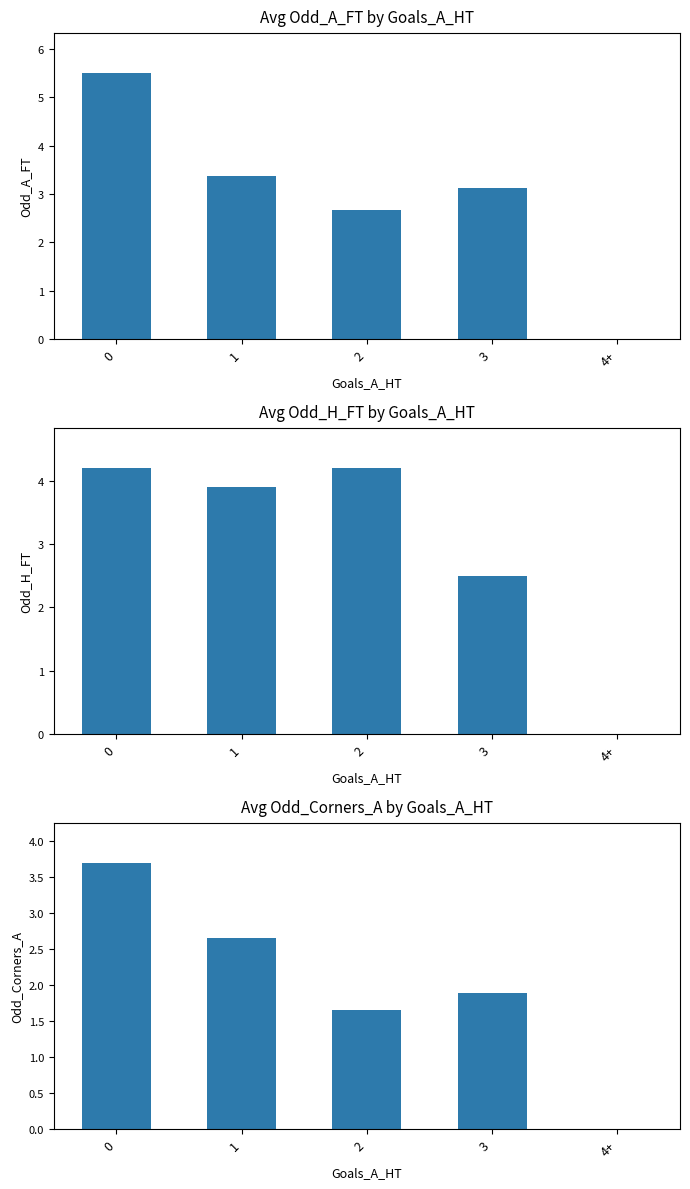

At how many categories does at least one series exceed 4?

2